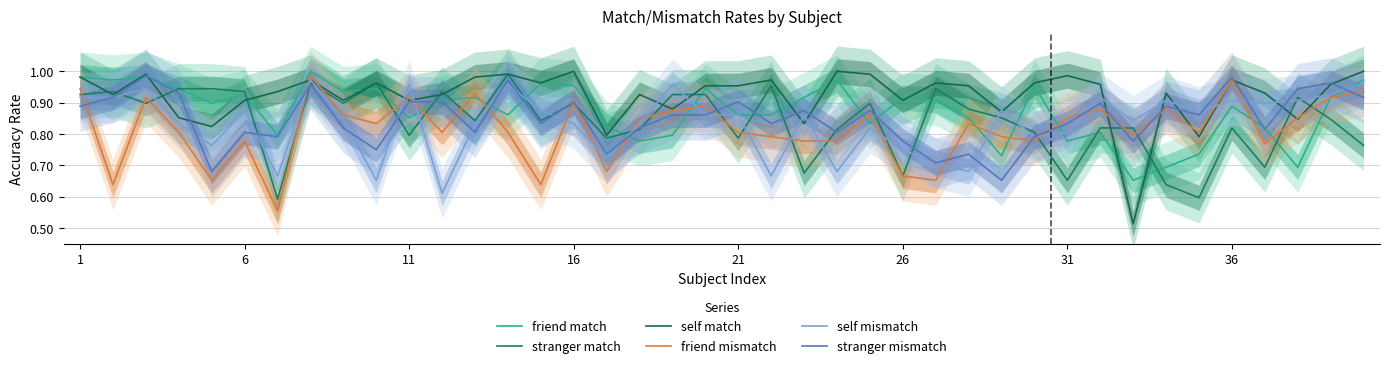

How many data points does each series have?

40